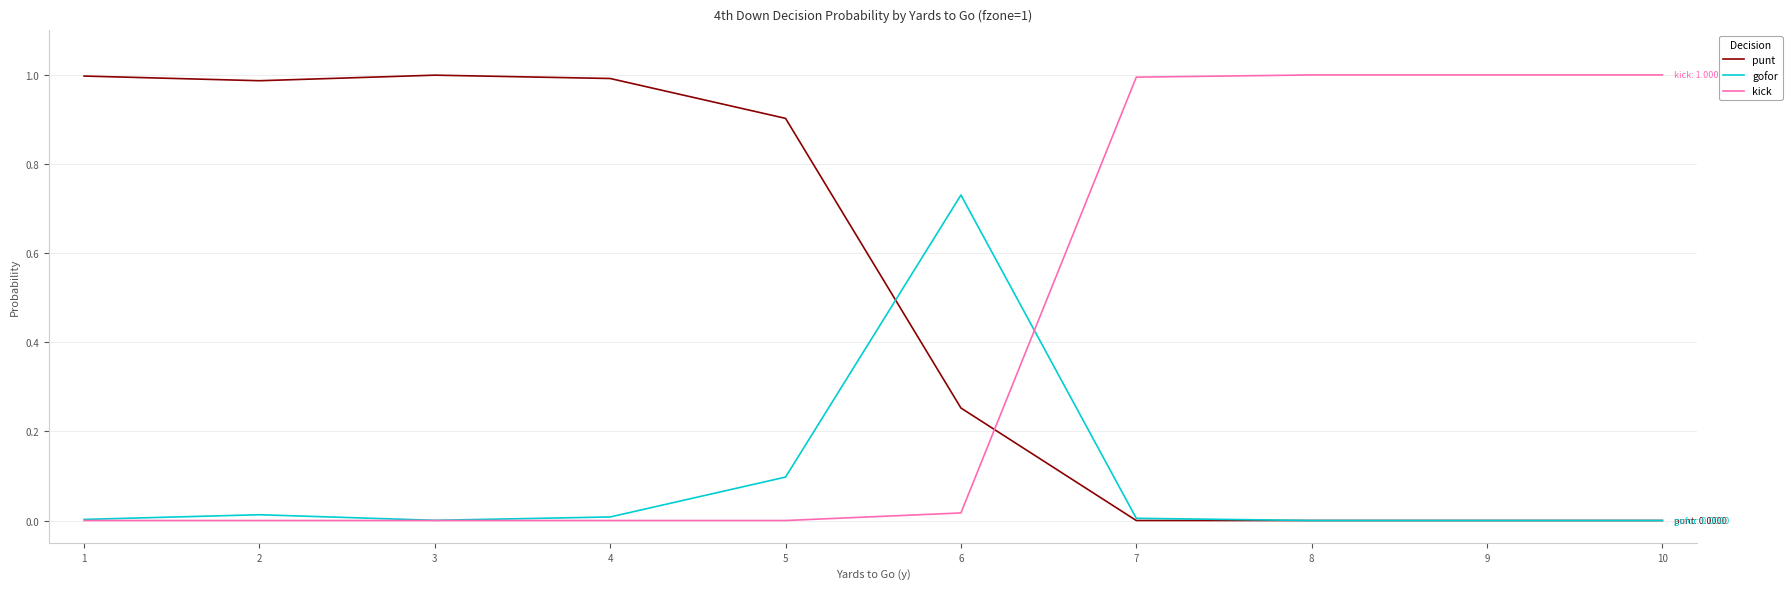

Which series has the largest total across all categories?

punt